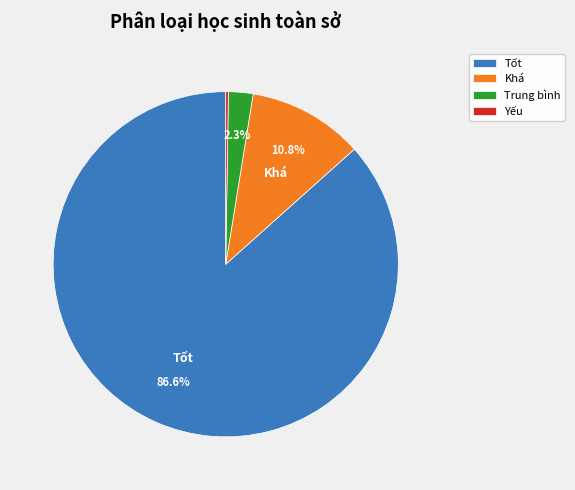

Do Tốt and Khá together represent more than half of the pie?

Yes